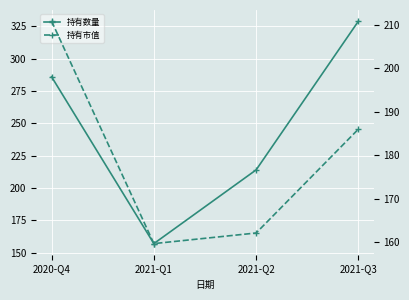

Which category has the highest value in the 持有数量 series?

2021-Q3